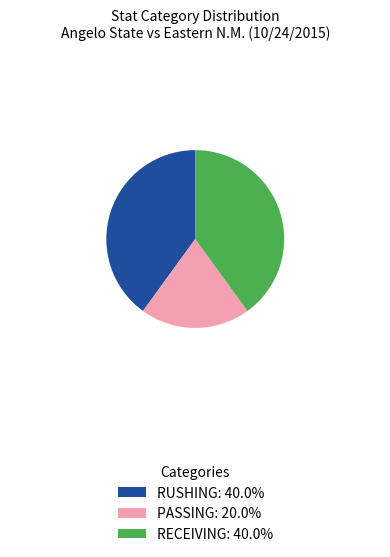

Is PASSING the majority of the pie?

No